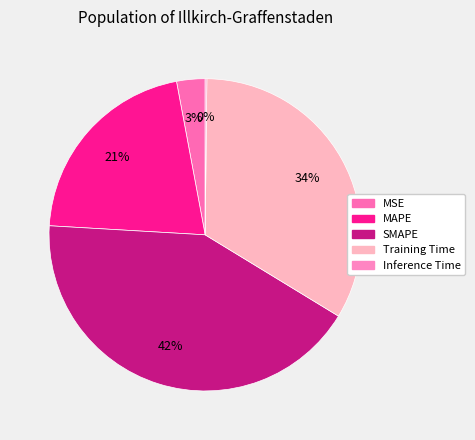

Rank the categories by value from lowest to highest.

Inference Time, MSE, MAPE, Training Time, SMAPE